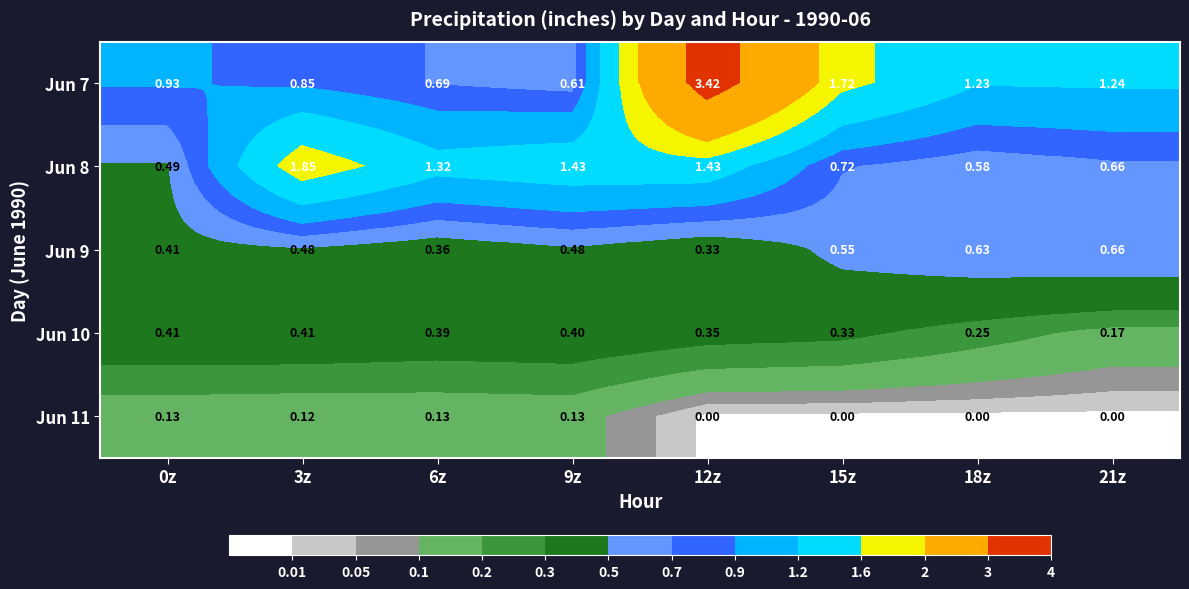

Is the value of Jun 10 at 18z greater than the value of Jun 8 at 0z?

No